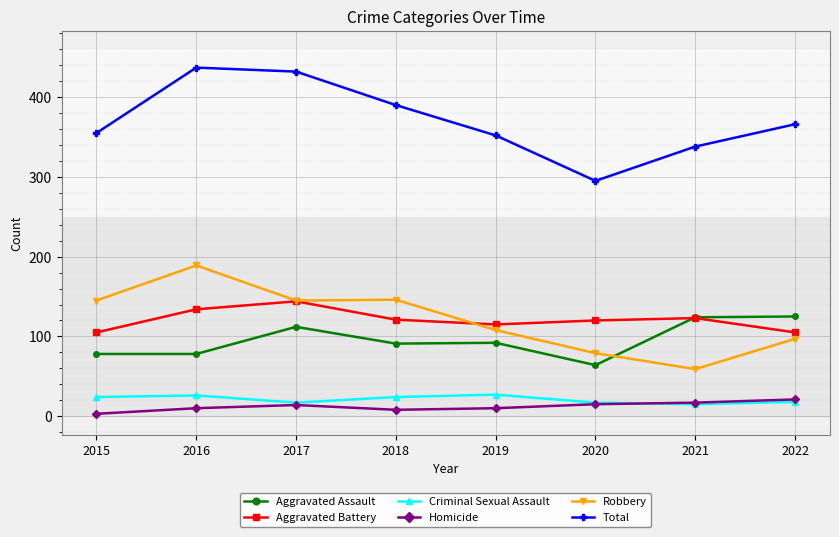

At which label does Total reach its peak?

2016